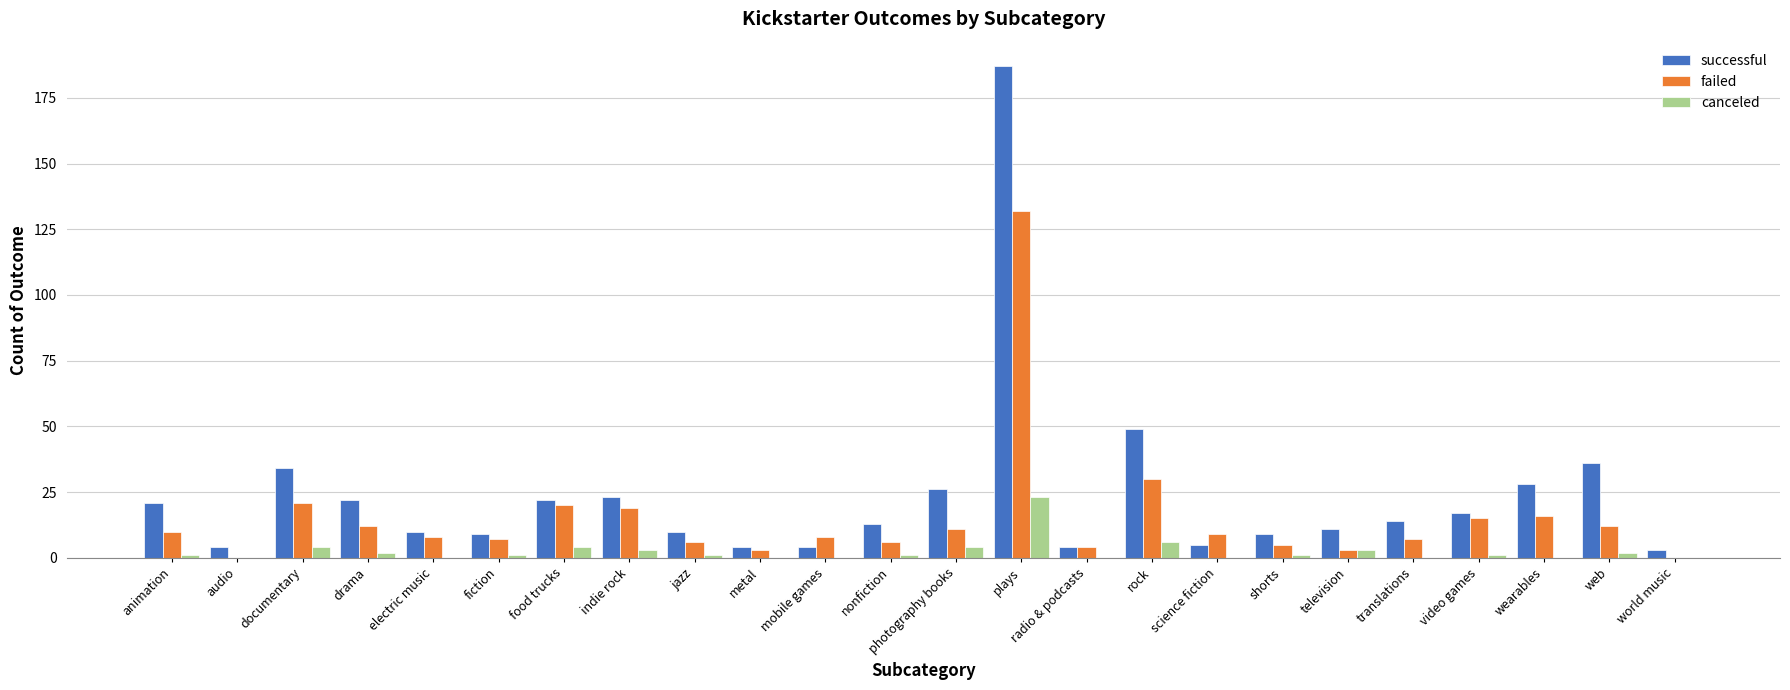

How many categories are shown in the chart?

24